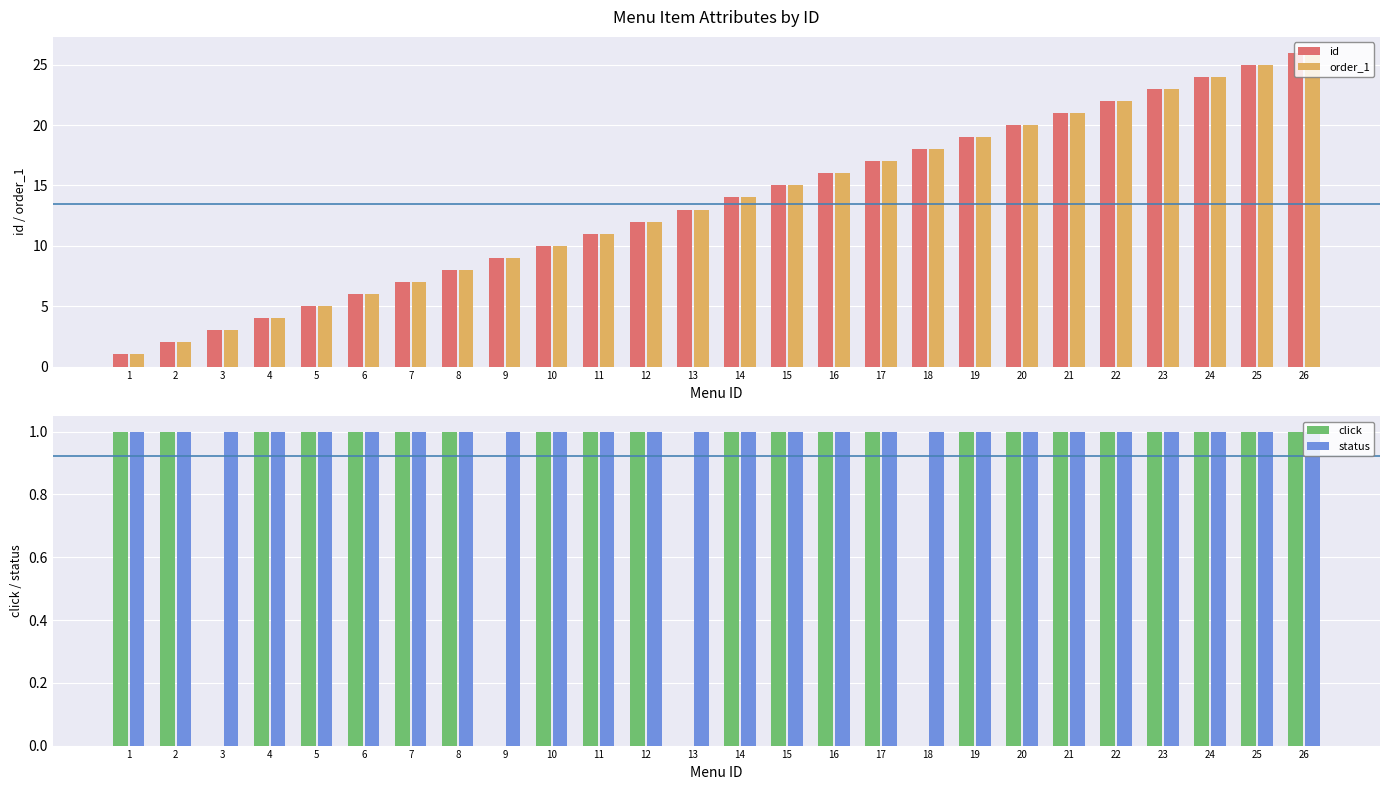

How many values in the id series are below 14?

13